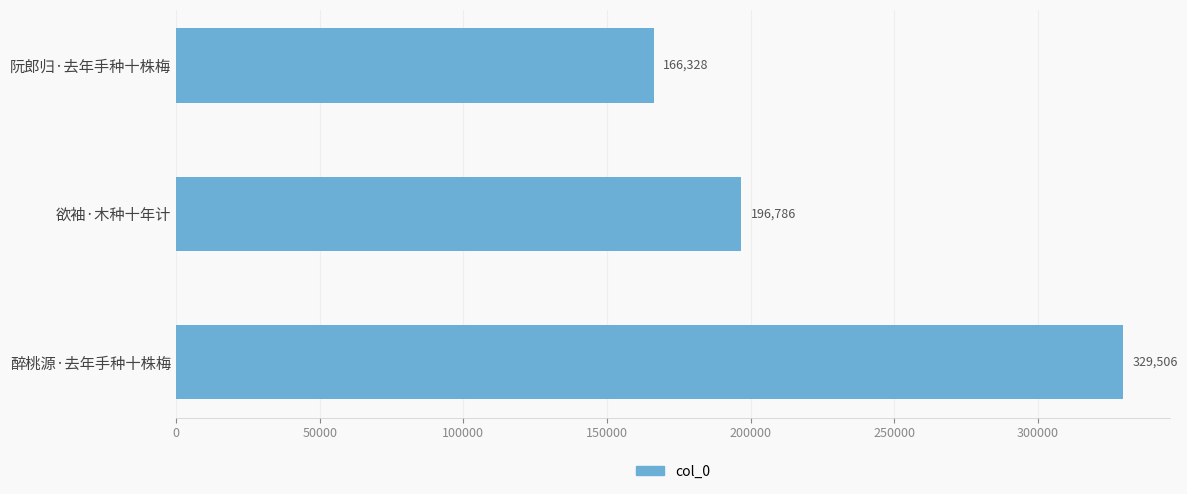

True or false: the data shows 196786 at 欲袖·木种十年计.

True